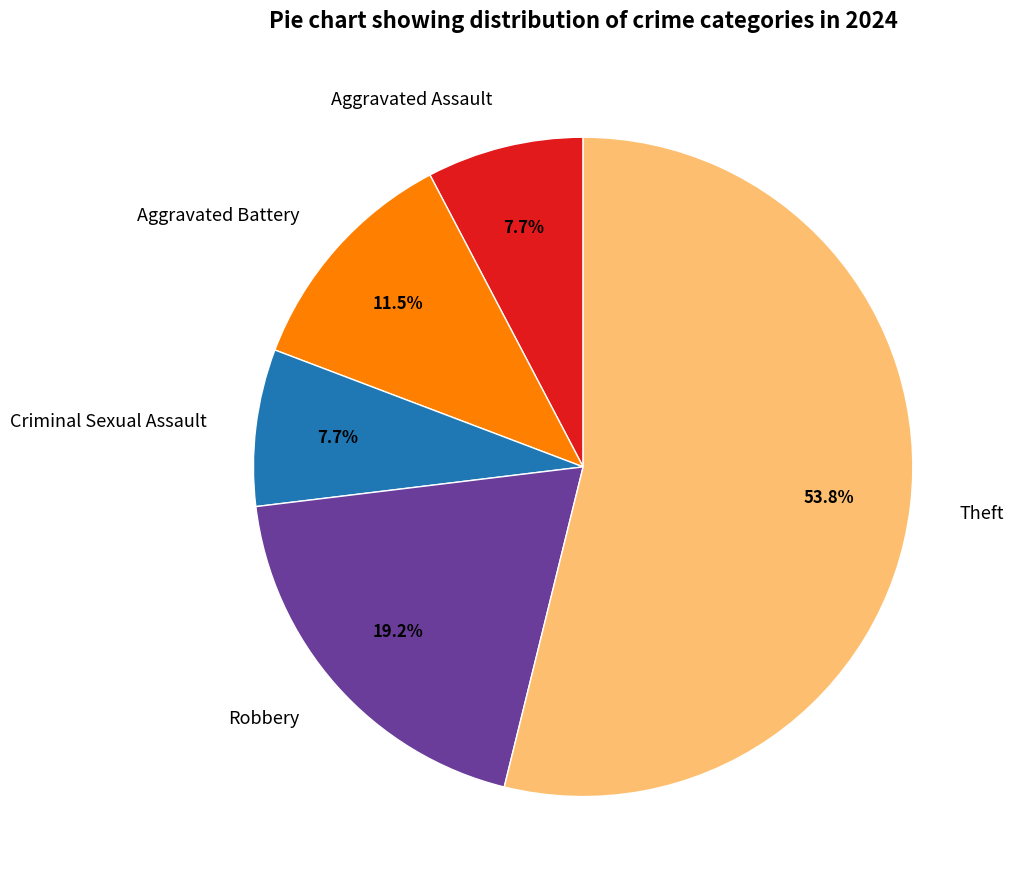

To the nearest percent, what percentage of the pie is Aggravated Assault?

8%